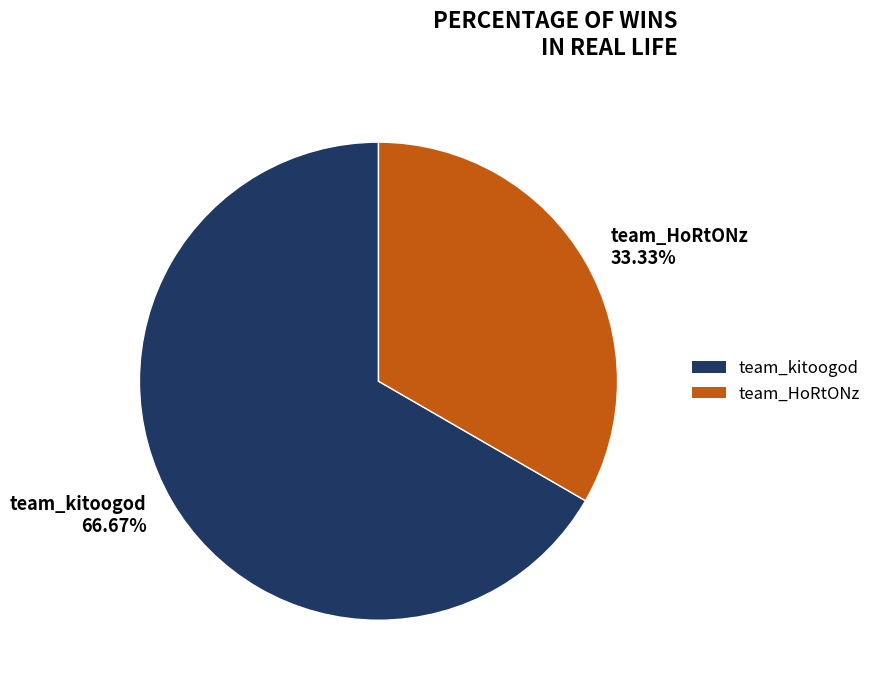

To the nearest percent, what portion does team_kitoogod represent?

67%